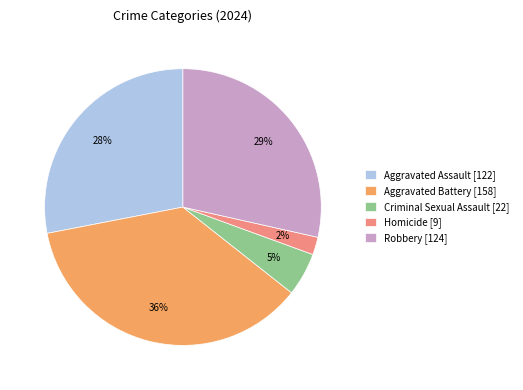

How many segments does this pie chart have?

5